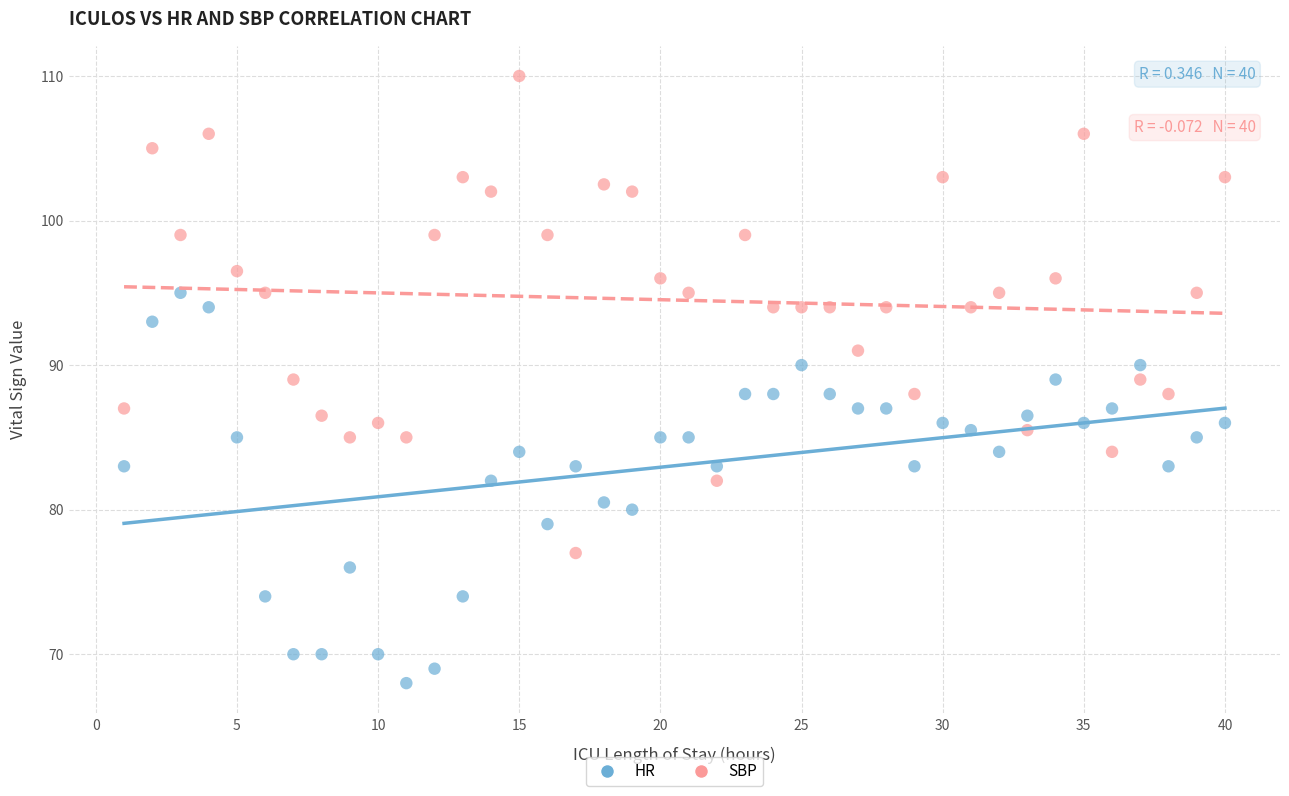

Which series contains the lowest Y value?

HR